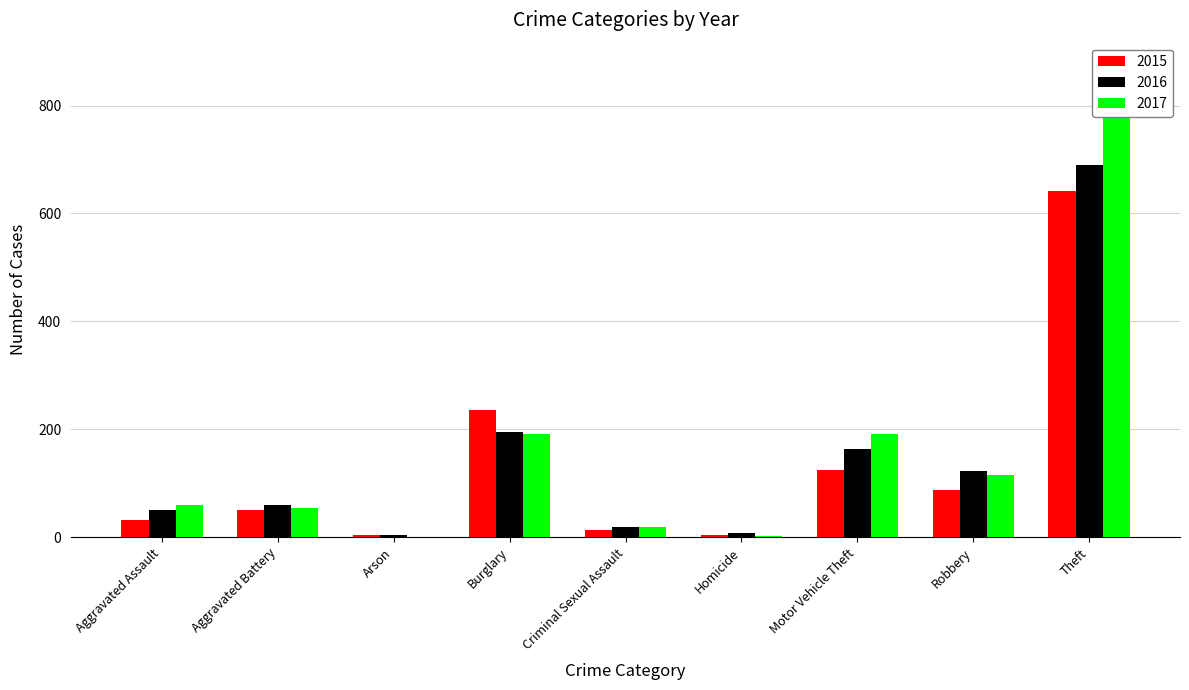

Reading left to right, list all the values displayed in this chart.

2015: 31	50	3	236	13	4	125	87	641
2016: 50	60	3	194	19	8	163	123	689
2017: 59	54	1	192	19	2	191	115	873